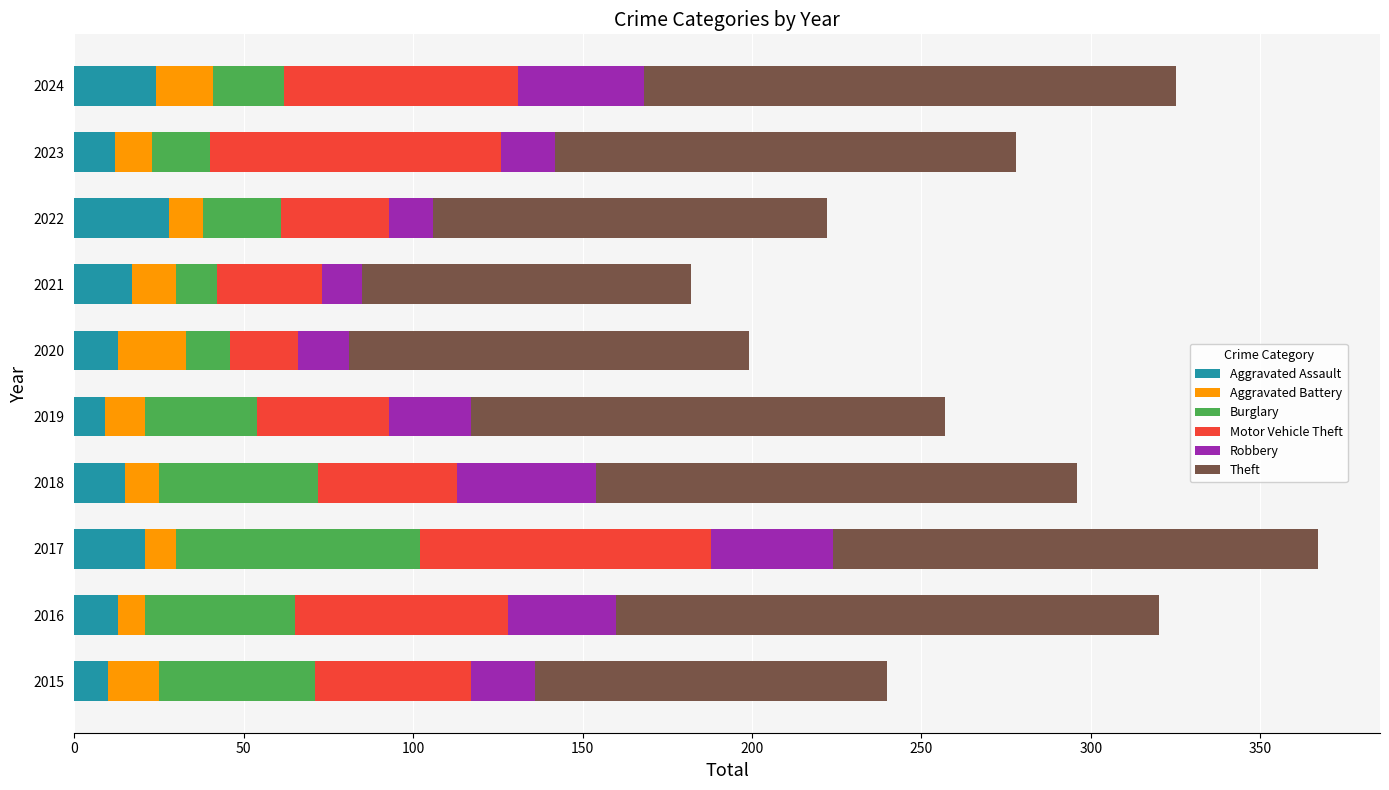

How many distinct data groups are displayed?

6